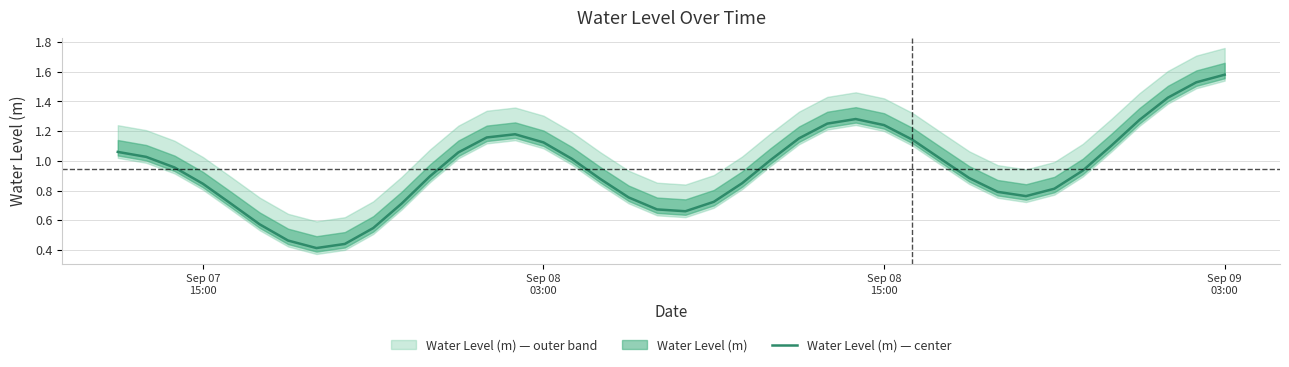

What is the difference between the second highest and minimum values?

1.1